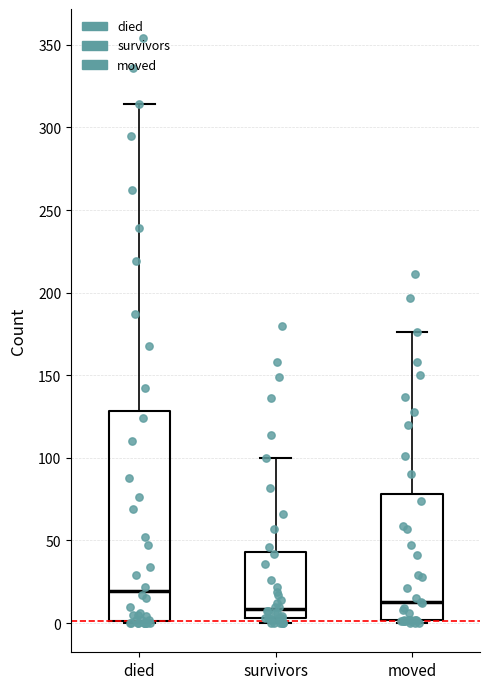

Where is the upper edge of the box for survivors on the y-axis? The values are not printed on the chart, so give them approximately, as read against the axis.

45